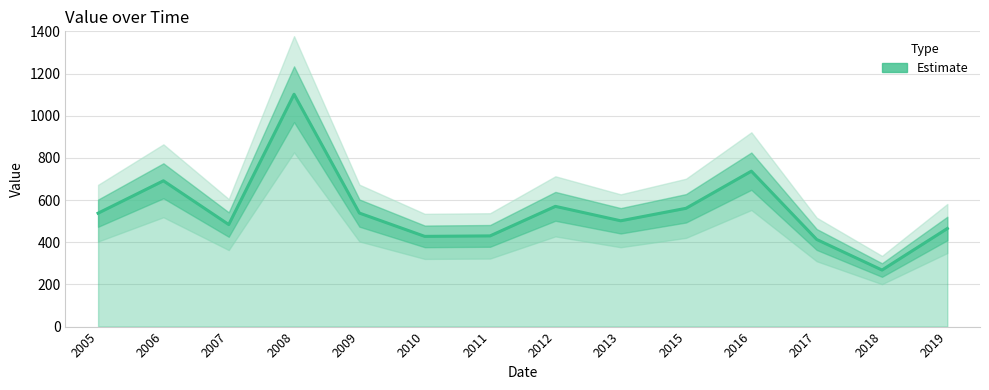

Rank the categories by value from highest to lowest.

2008, 2016, 2006, 2012, 2015, 2009, 2005, 2013, 2007, 2019, 2011, 2010, 2017, 2018